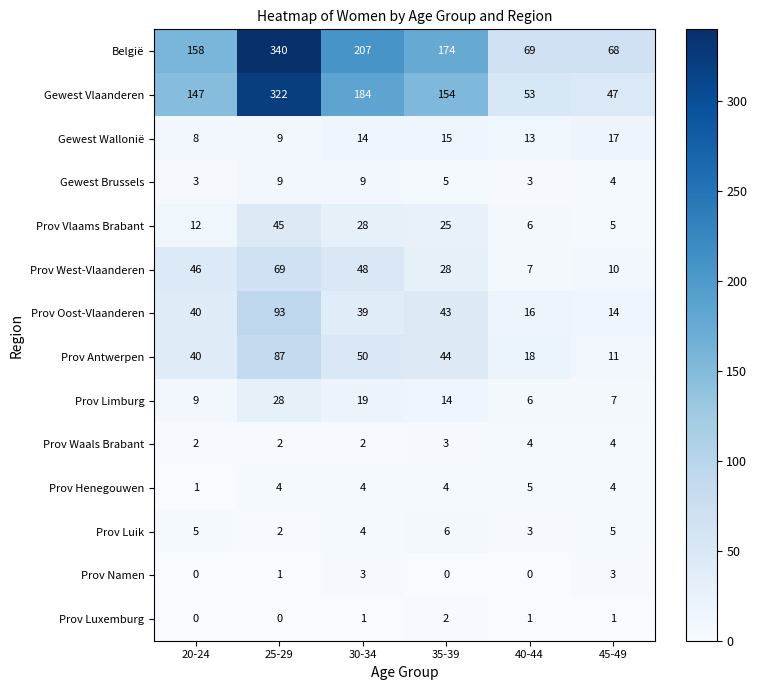

Which category has the lowest value in the Gewest Wallonië series?

20-24